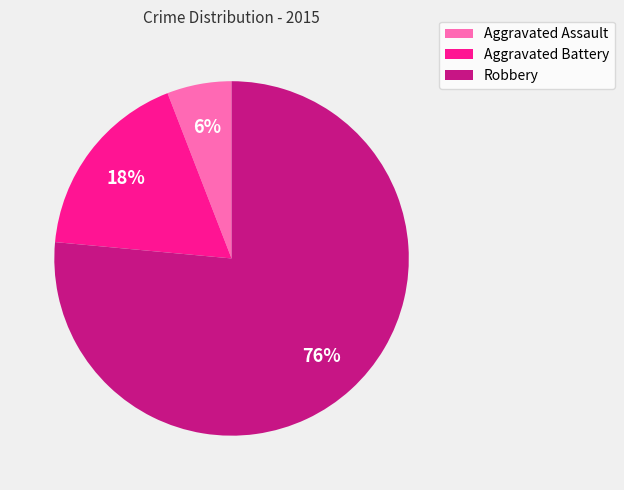

Is Aggravated Battery the majority of the pie?

No